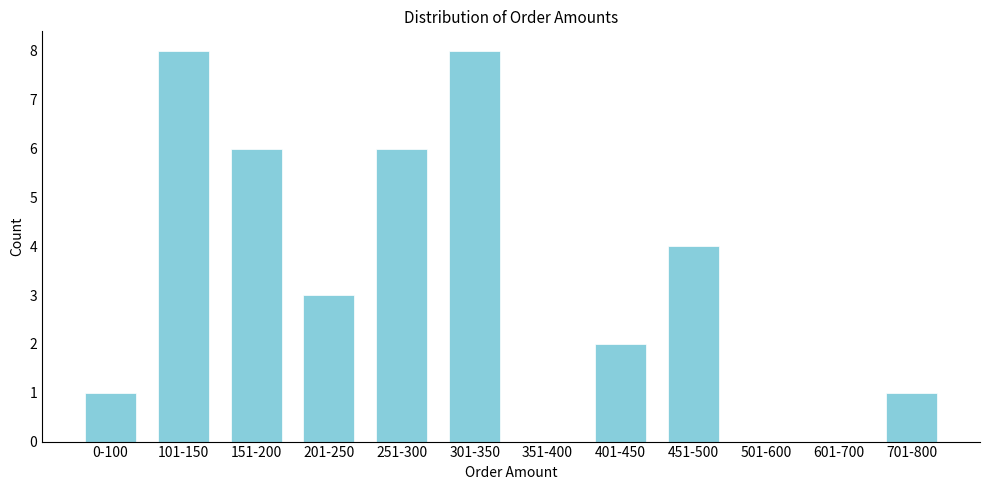

Reading right to left, transcribe all the data shown in this chart.

701-800=1	601-700=0	501-600=0	451-500=4	401-450=2	351-400=0	301-350=8	251-300=6	201-250=3	151-200=6	101-150=8	0-100=1